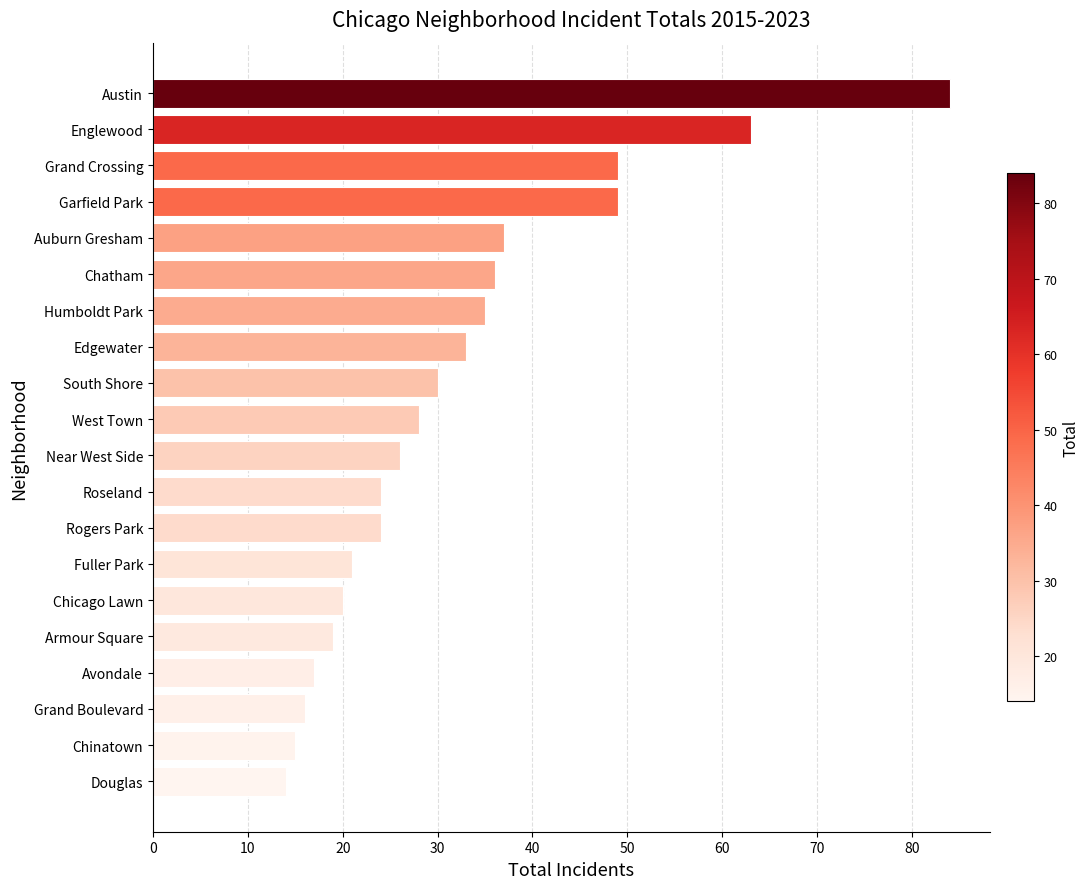

Read the value at Chatham.

36